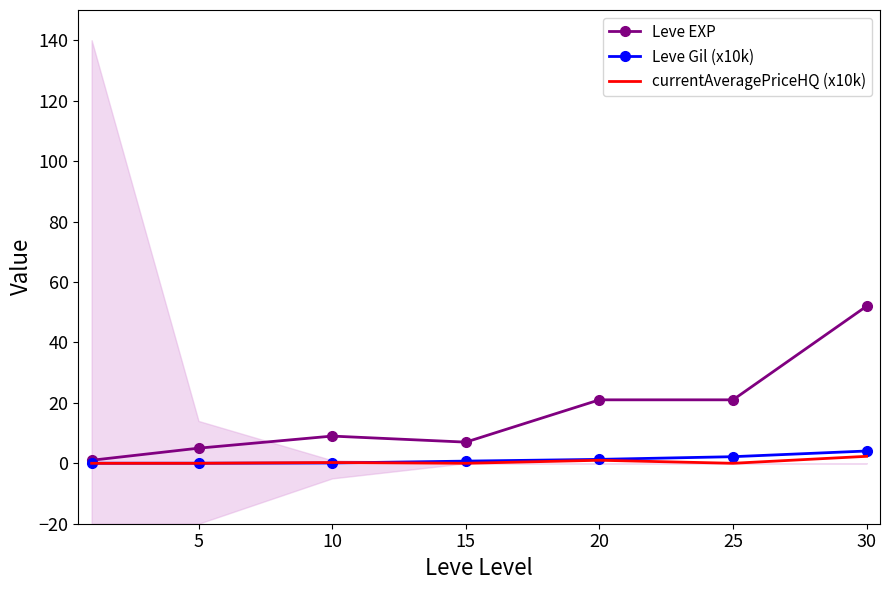

In Leve EXP, how many points are higher than both neighbors (excluding endpoints)?

1